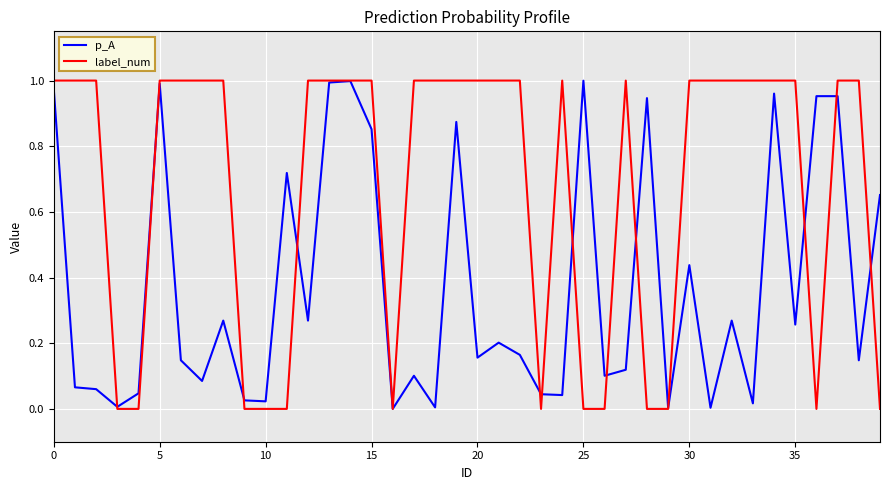

Which series has the largest range (max minus min)?

label_num